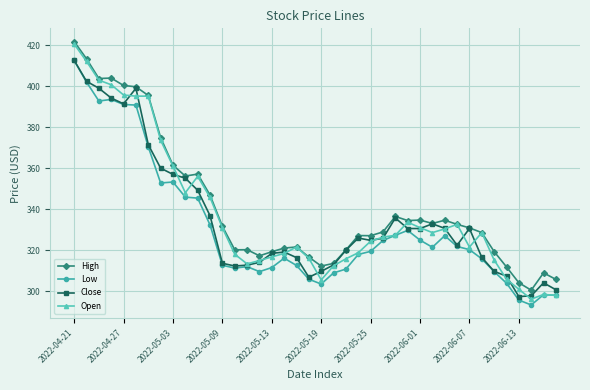

Which series has the largest range (max minus min)?

Open